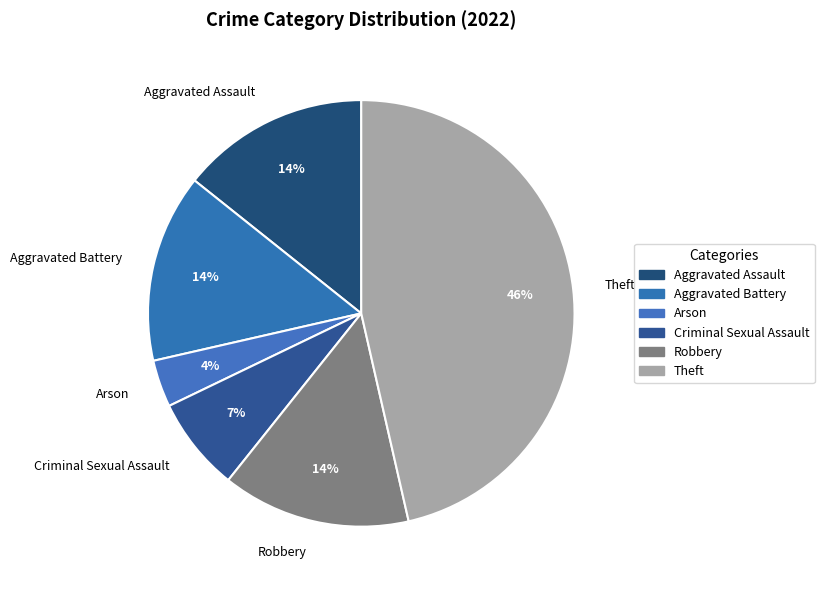

The Aggravated Assault slice represents 14% of the pie. True or false?

True